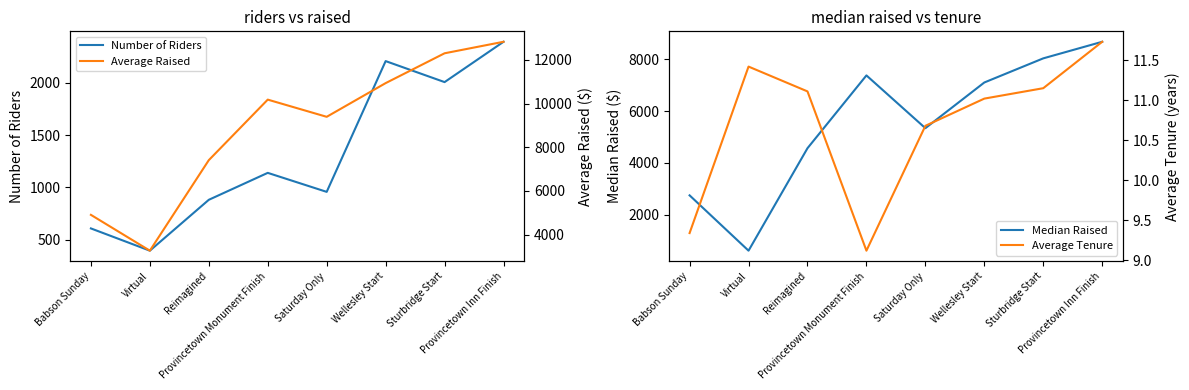

Does the chart have visible grid lines?

No